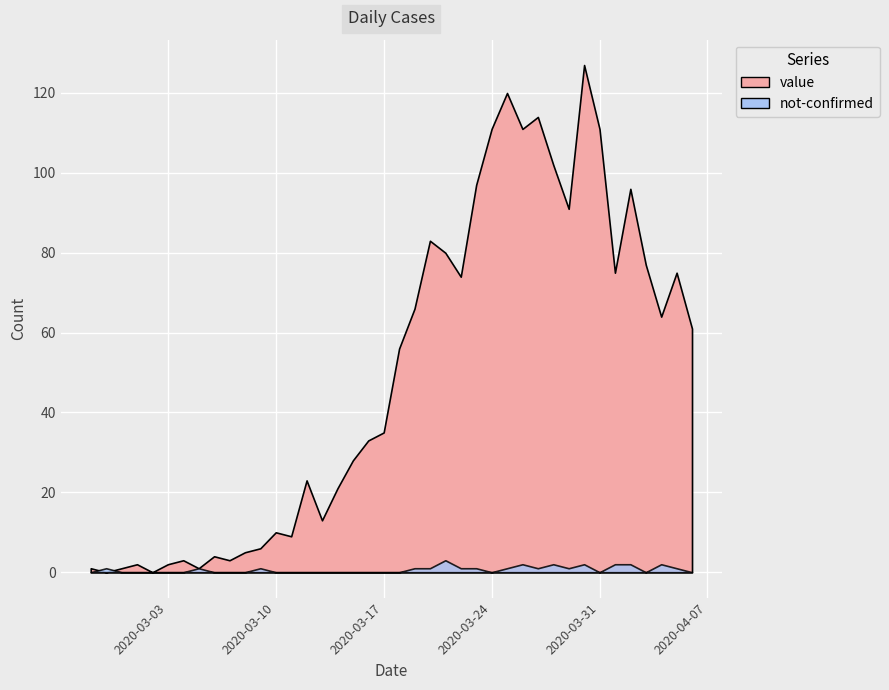

What is the value of the value point at the 34th from the left?

111